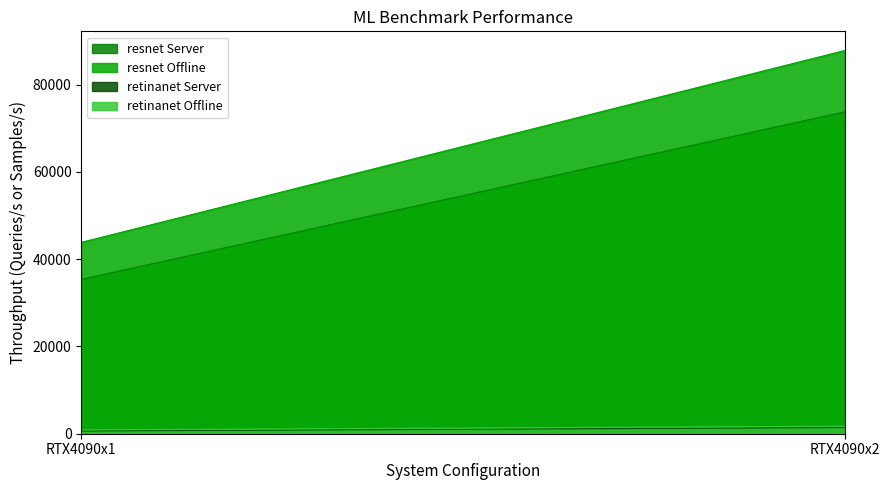

What is the sum of all resnet Server values?

109101.6